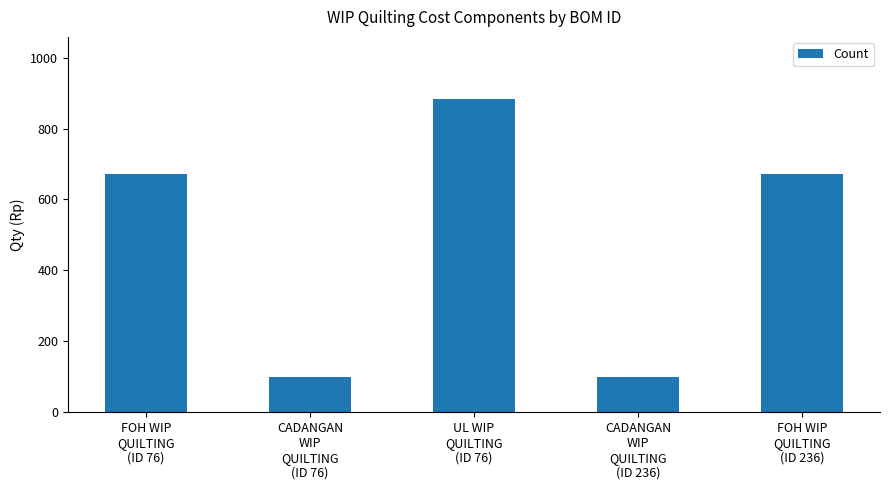

Reading left to right, list all the values displayed in this chart.

FOH WIP
QUILTING
(ID 76)=672	CADANGAN
WIP
QUILTING
(ID 76)=100	UL WIP
QUILTING
(ID 76)=882	CADANGAN
WIP
QUILTING
(ID 236)=100	FOH WIP
QUILTING
(ID 236)=672